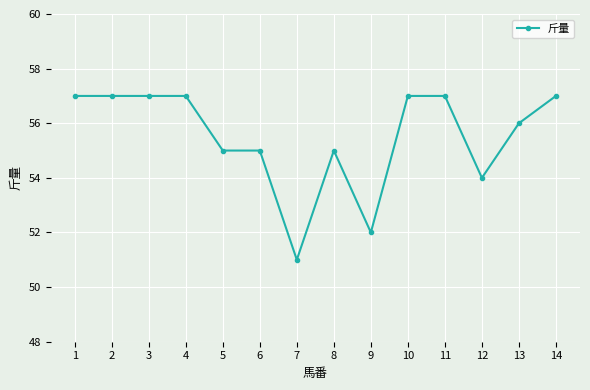

What is the smallest value displayed?

51